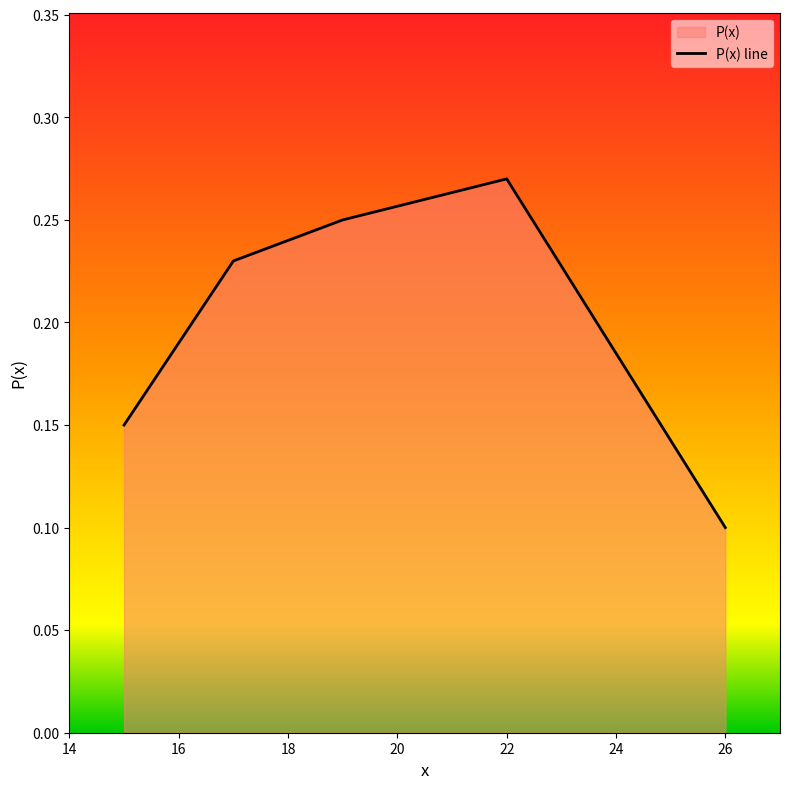

What is the difference between the values at 22 and 15?

0.1